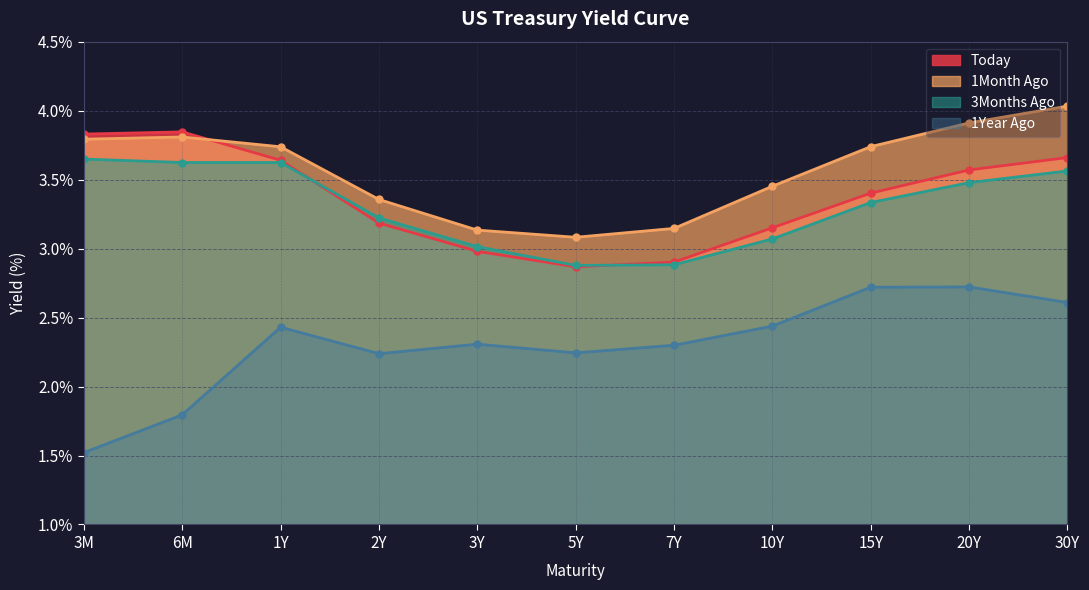

Does the chart display data point markers on the line(s)?

Yes